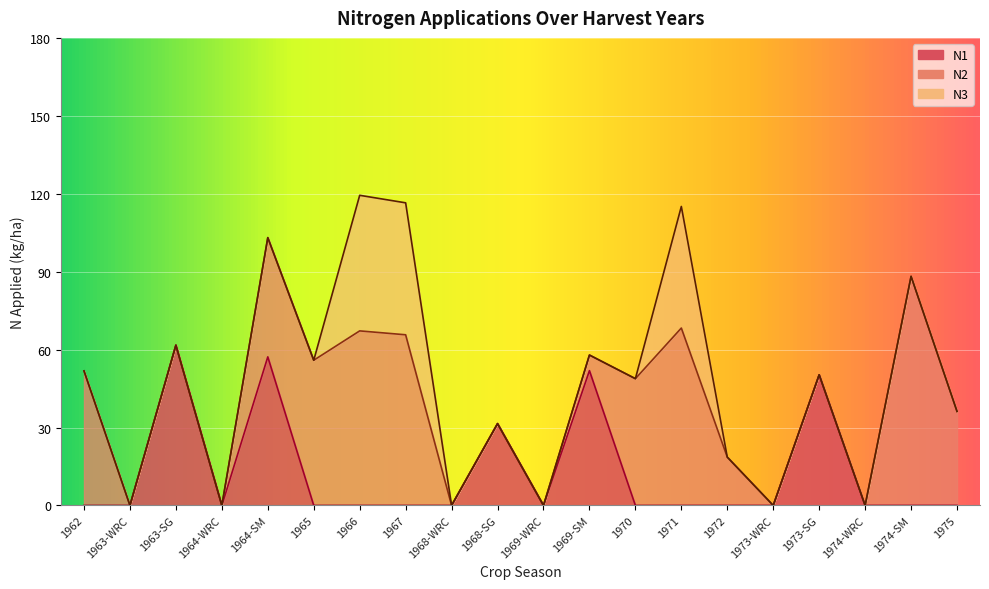

True or false: N3 and N2 intersect in this chart.

False